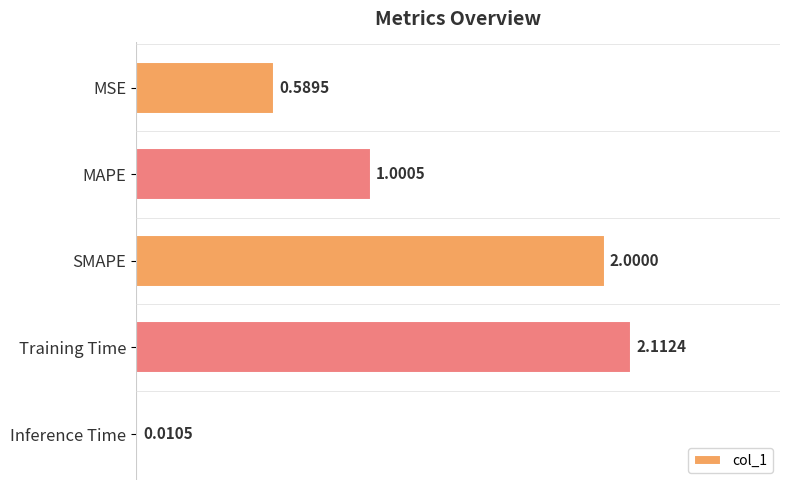

Where is the data nearest to the value 1?

MAPE